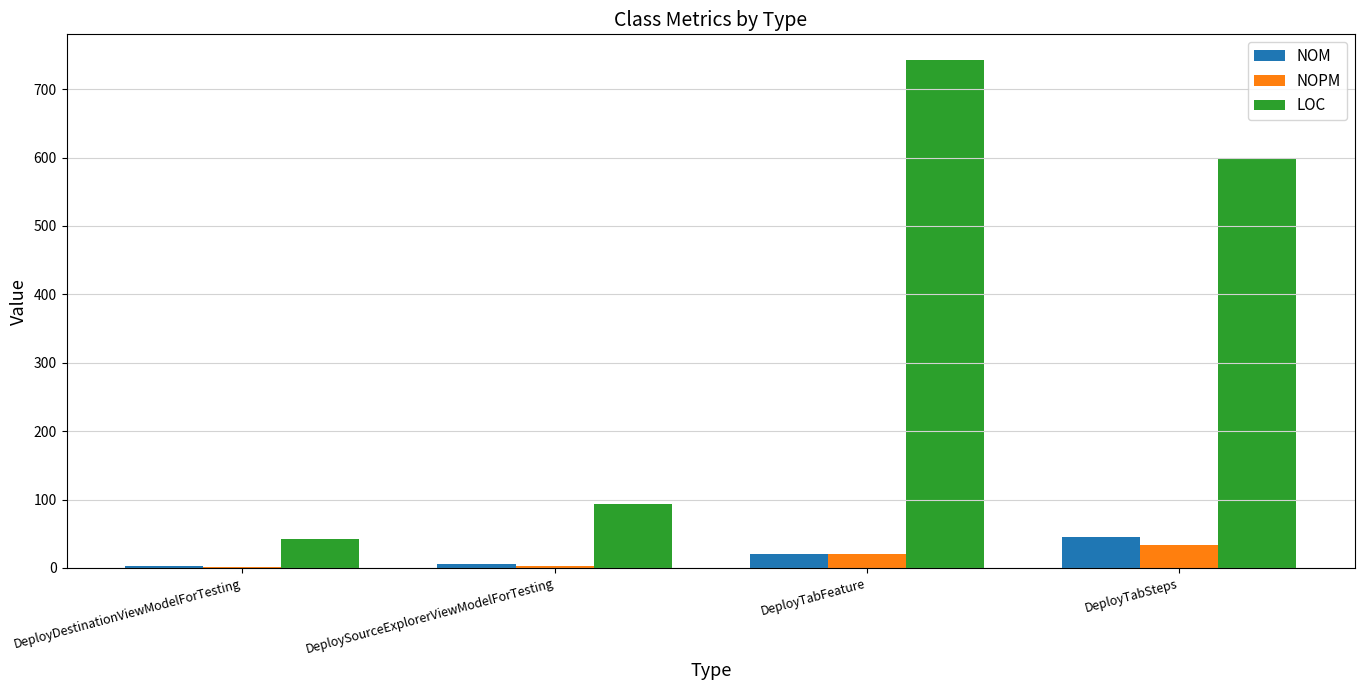

The value of NOM at DeployTabSteps is 45. True or false?

True